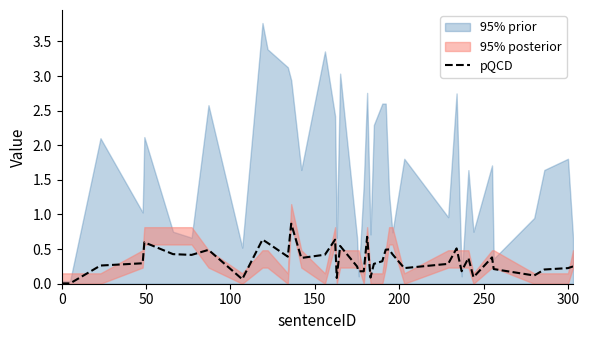

What is the label of the 3rd point from the left?

100